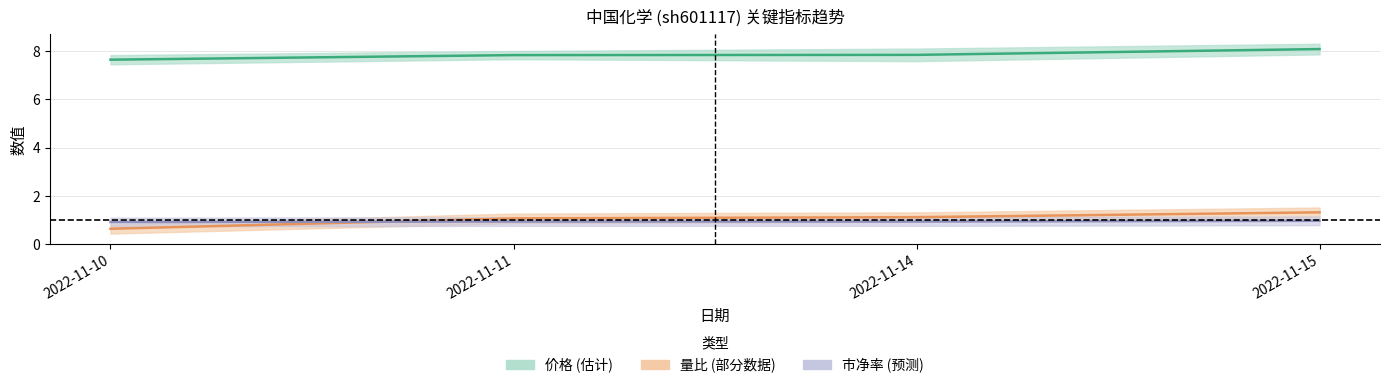

Reading left to right, transcribe all the data shown in this chart.

价格: 2022-11-10=7.6	2022-11-11=7.8	2022-11-14=7.8	2022-11-15=8.1
量比: 2022-11-10=0.6	2022-11-11=1.1	2022-11-14=1.1	2022-11-15=1.3
市净率: 2022-11-10=0.9	2022-11-11=0.9	2022-11-14=0.9	2022-11-15=1.0